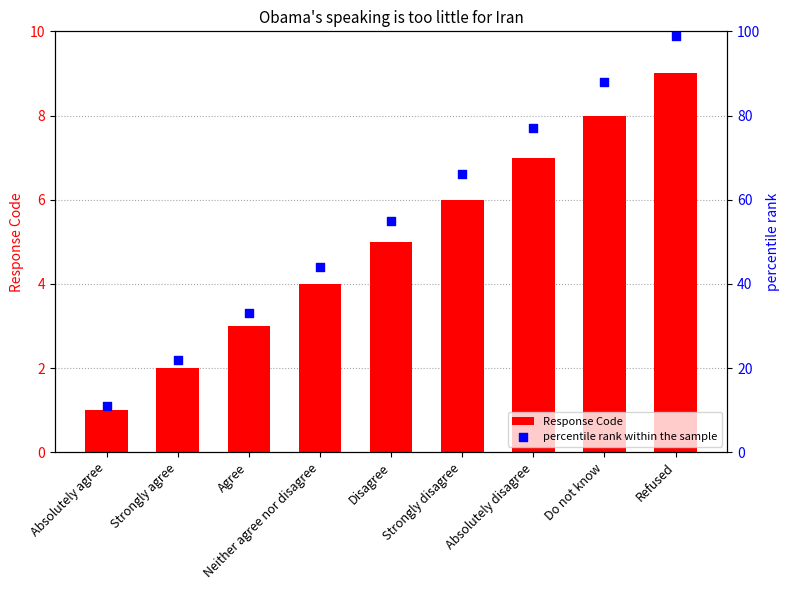

At which category is the sum across all series the highest?

Refused